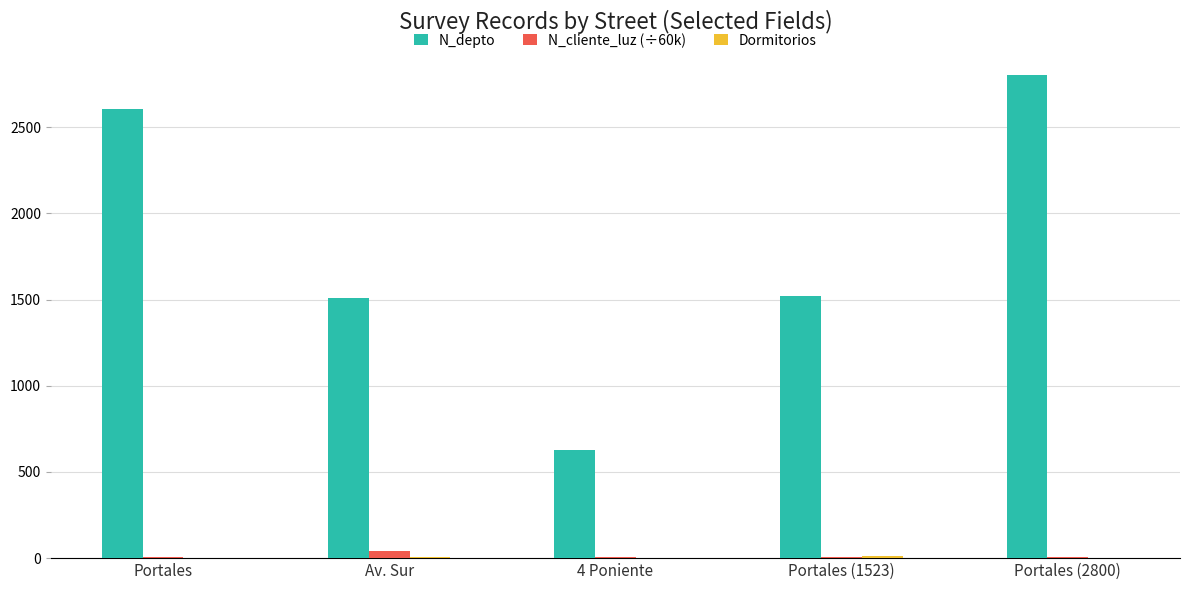

The value of N_depto at Portales is 4167.3. True or false?

False